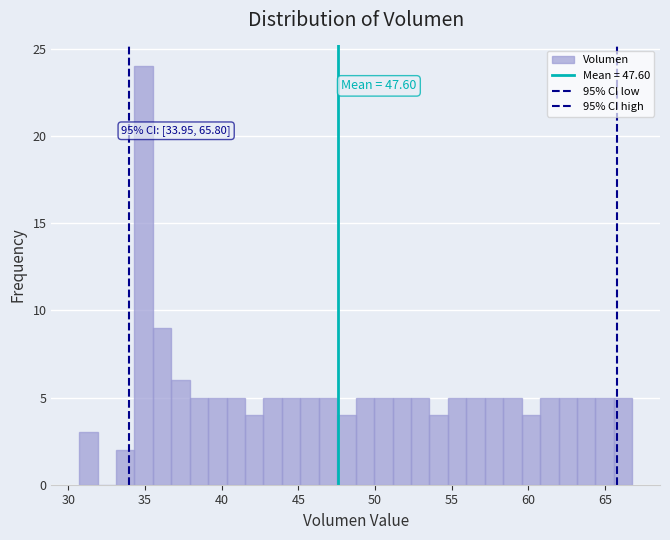

Around what value on the x-axis is the tallest bar? Give the approximate position of its centre, as read against the axis.

35.0